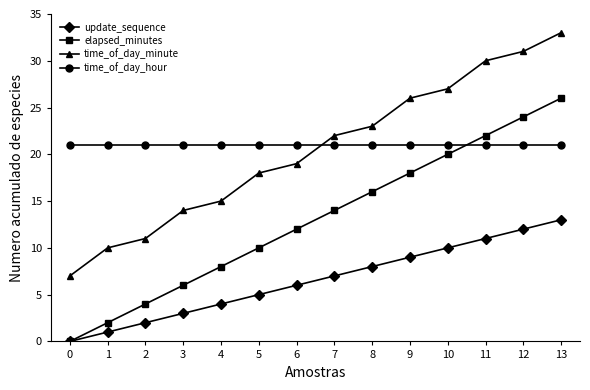

What is the lowest value of the time_of_day_hour series?

21